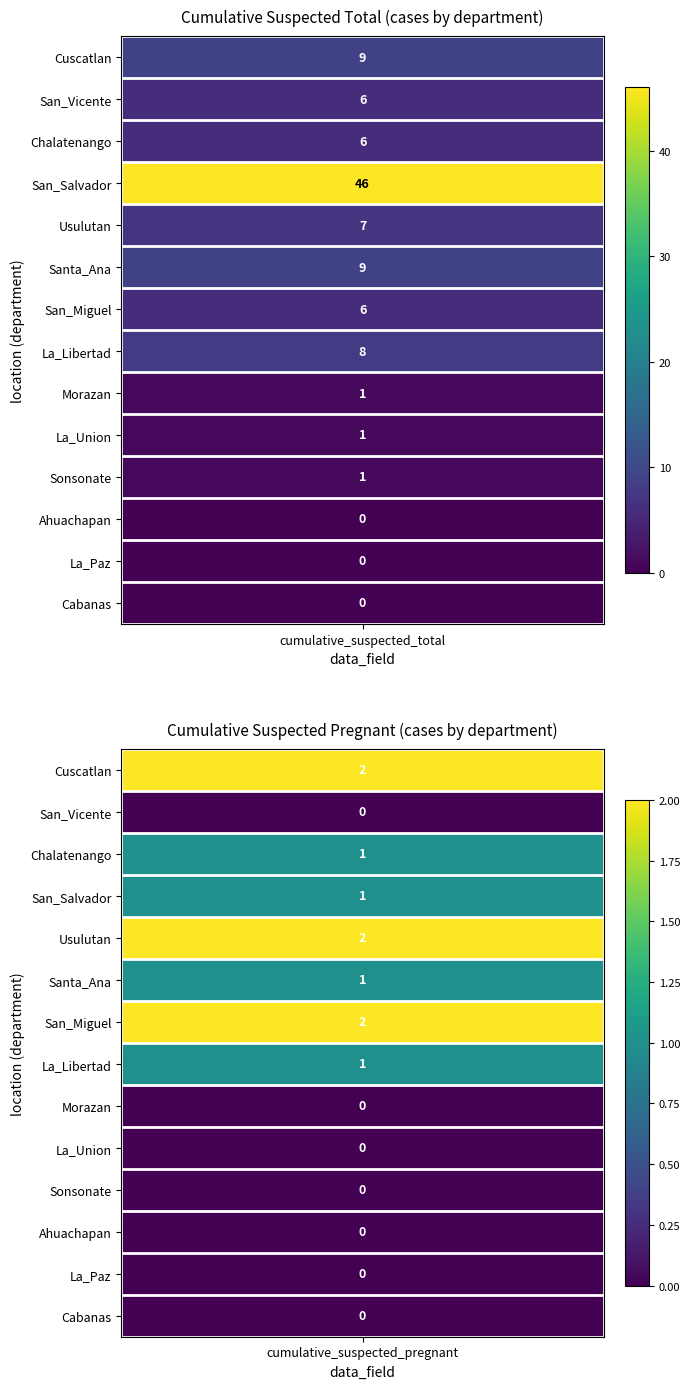

Is it true that Usulutan equals 7 at 0?

True